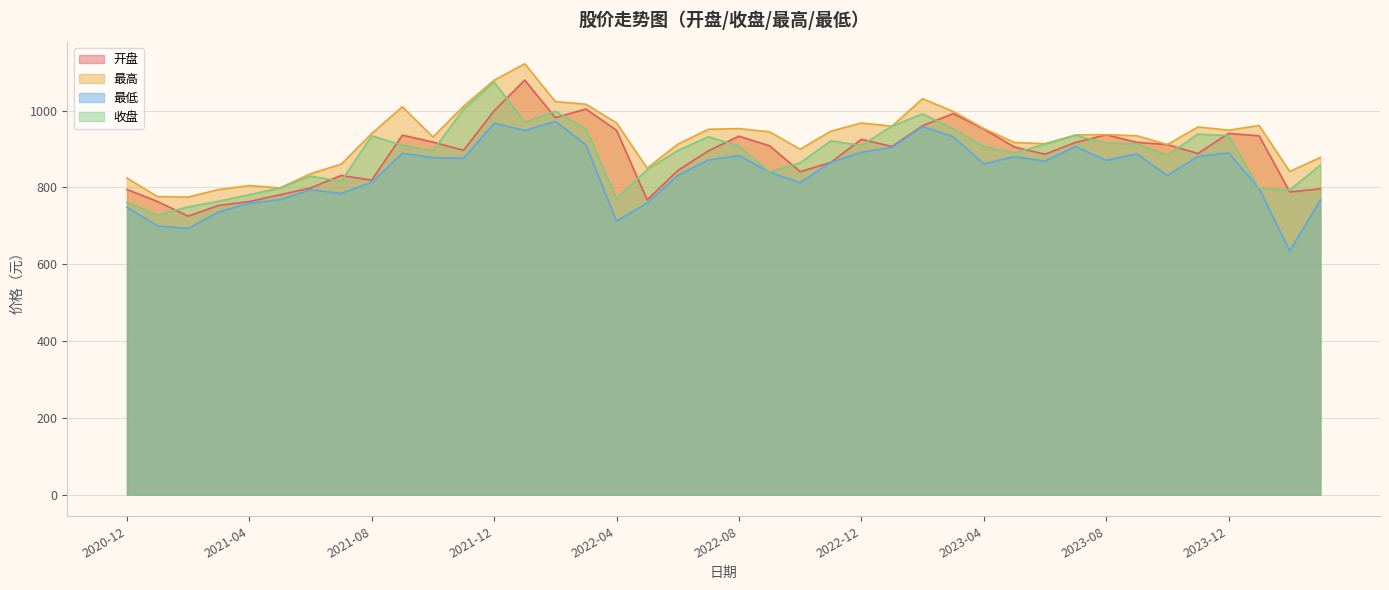

Between 2021-06 and 2022-10, which series saw the biggest shift?

最高